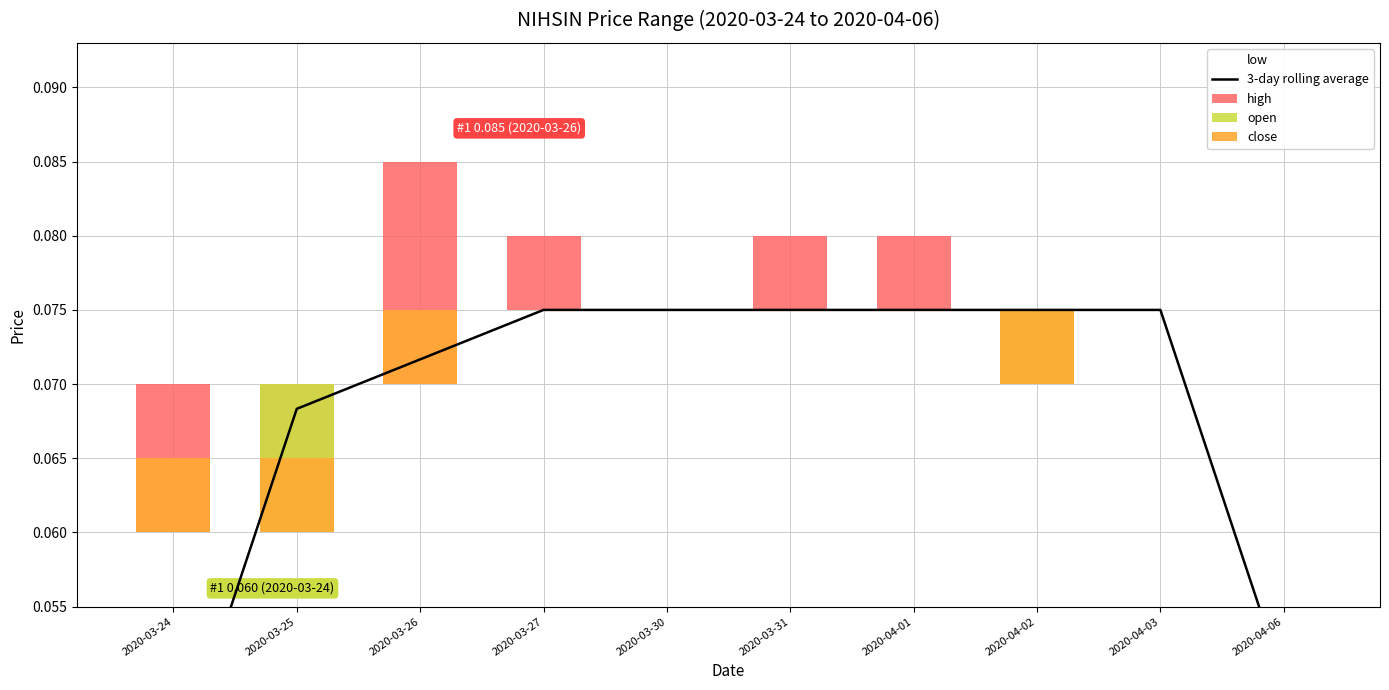

What is the label of the 5th bar from the left?

2020-03-30